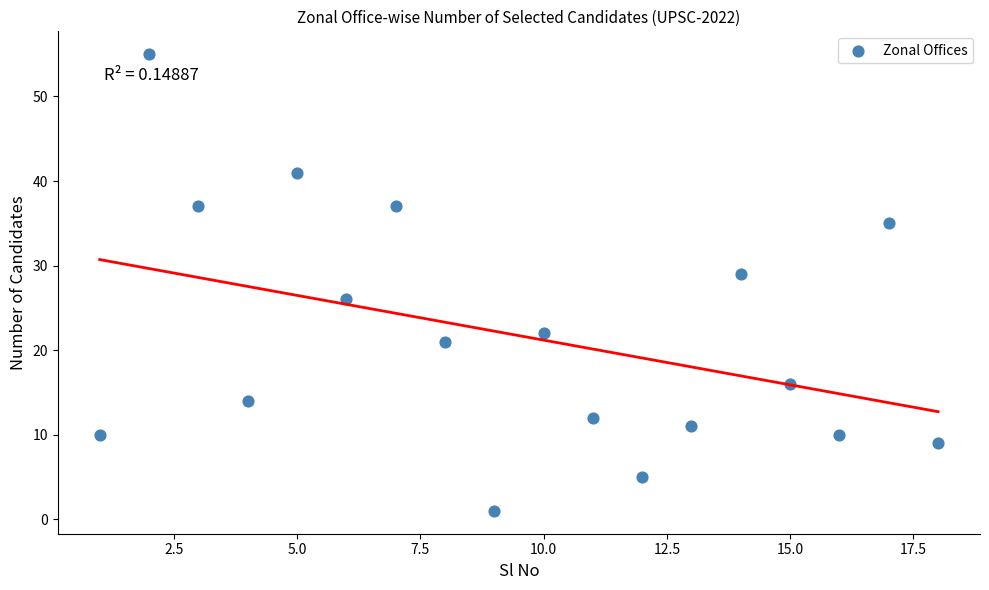

What Y value in the scatter plot is closest to 28?

29